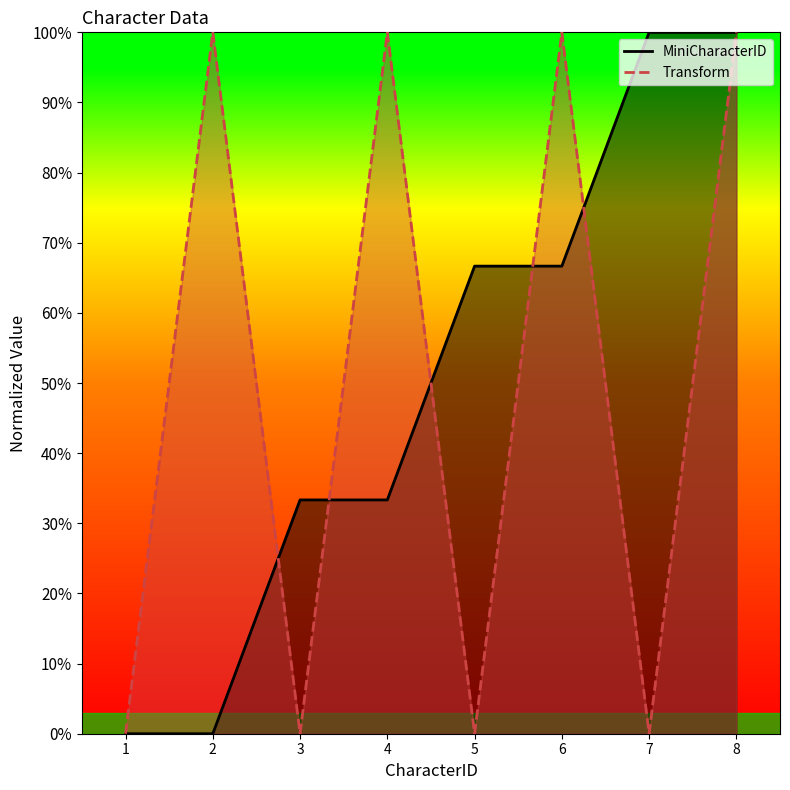

What is the average value of the Transform series?

0.5